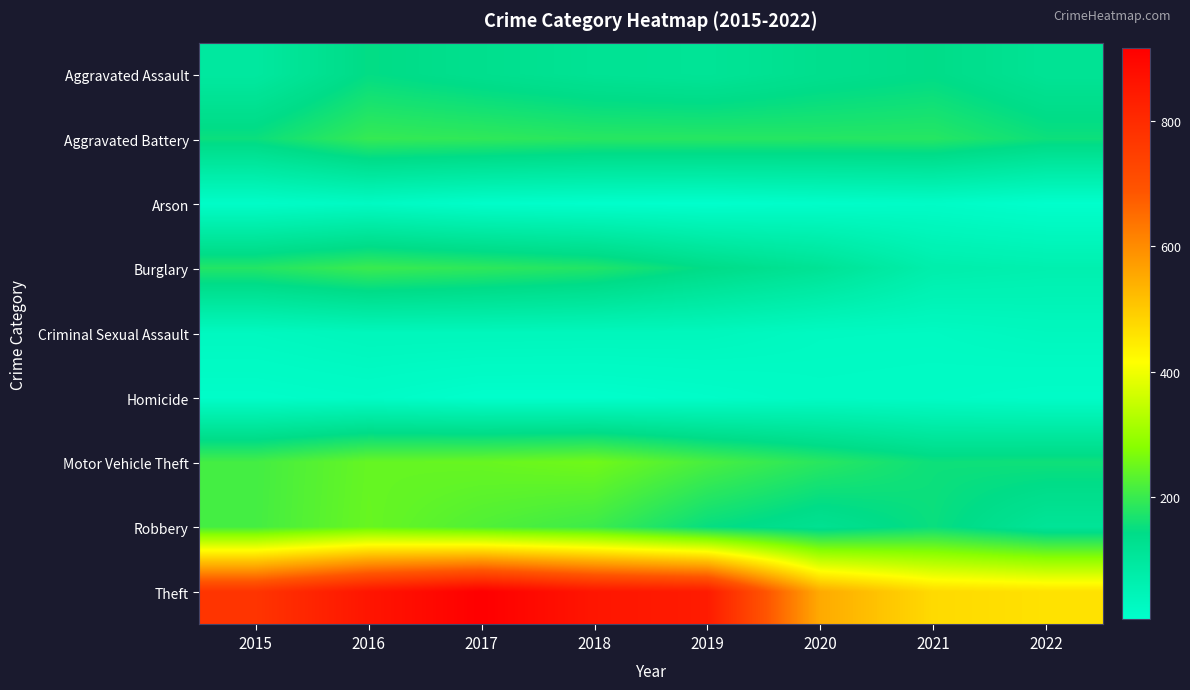

Which series has the widest spread of values?

Theft